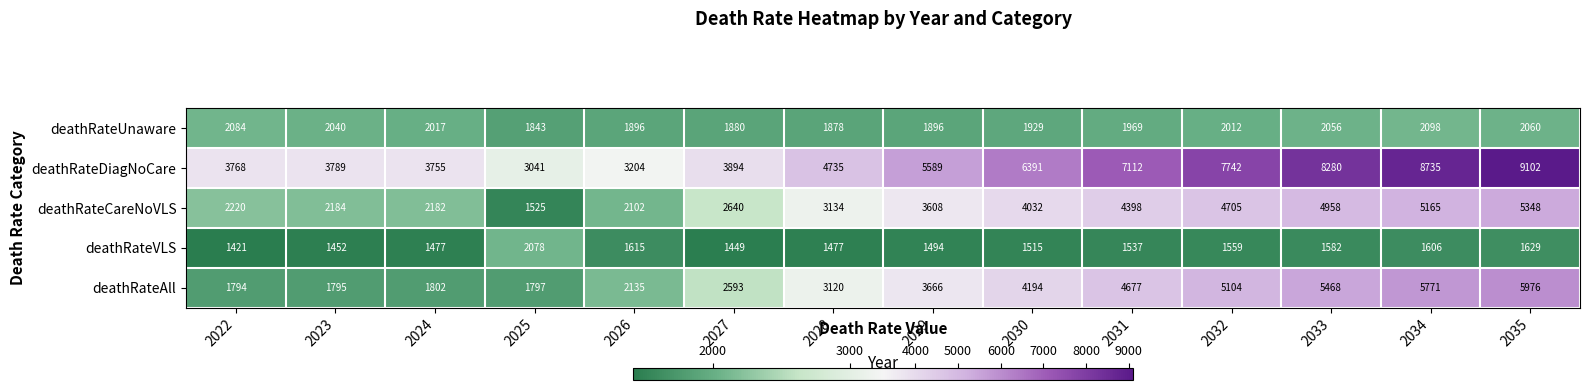

Which category has the highest value across all series?

2035